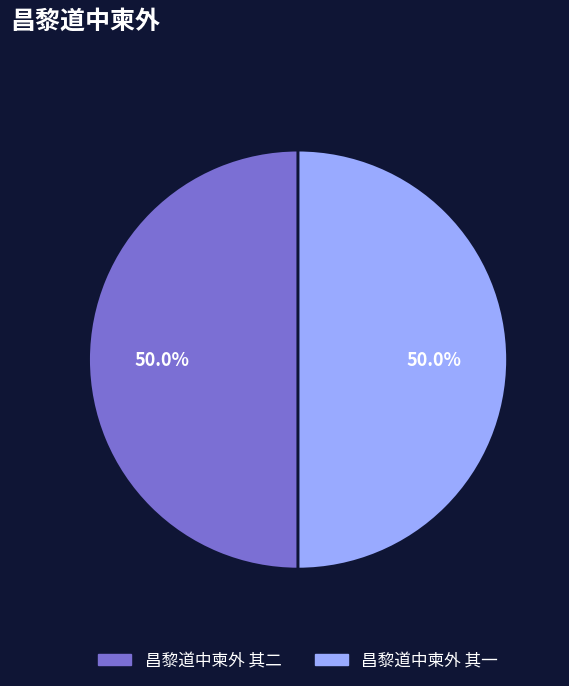

Do 昌黎道中柬外 其二 and 昌黎道中柬外 其一 together represent more than half of the pie?

Yes